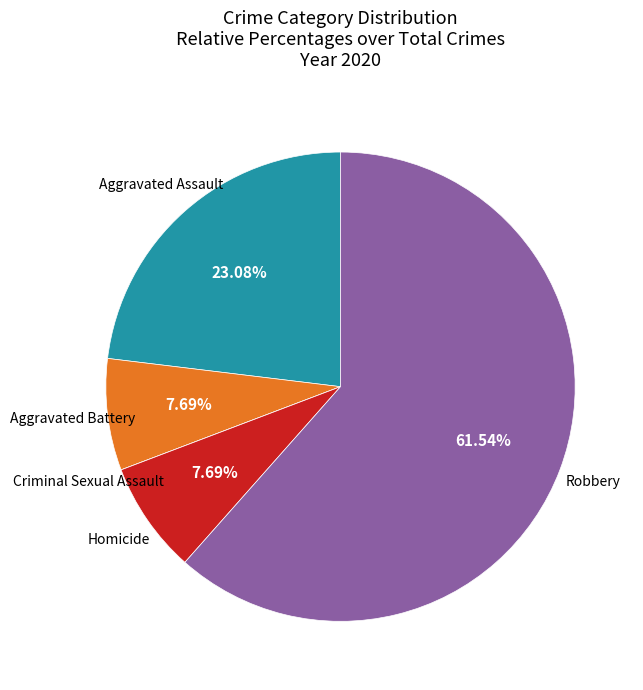

Is there any slice that represents more than half of the pie?

Yes